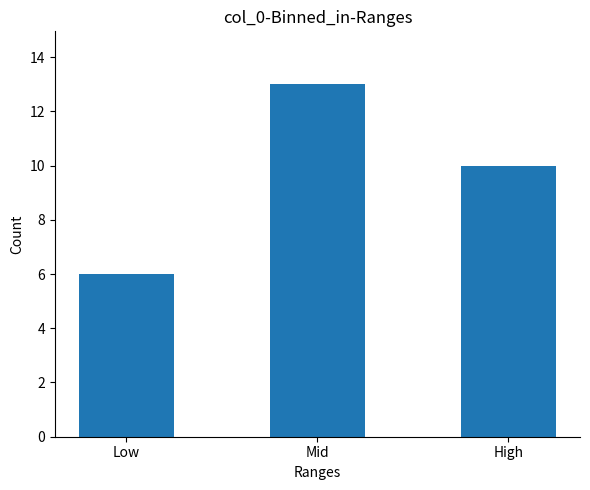

Is it true that the value at High is 15?

False